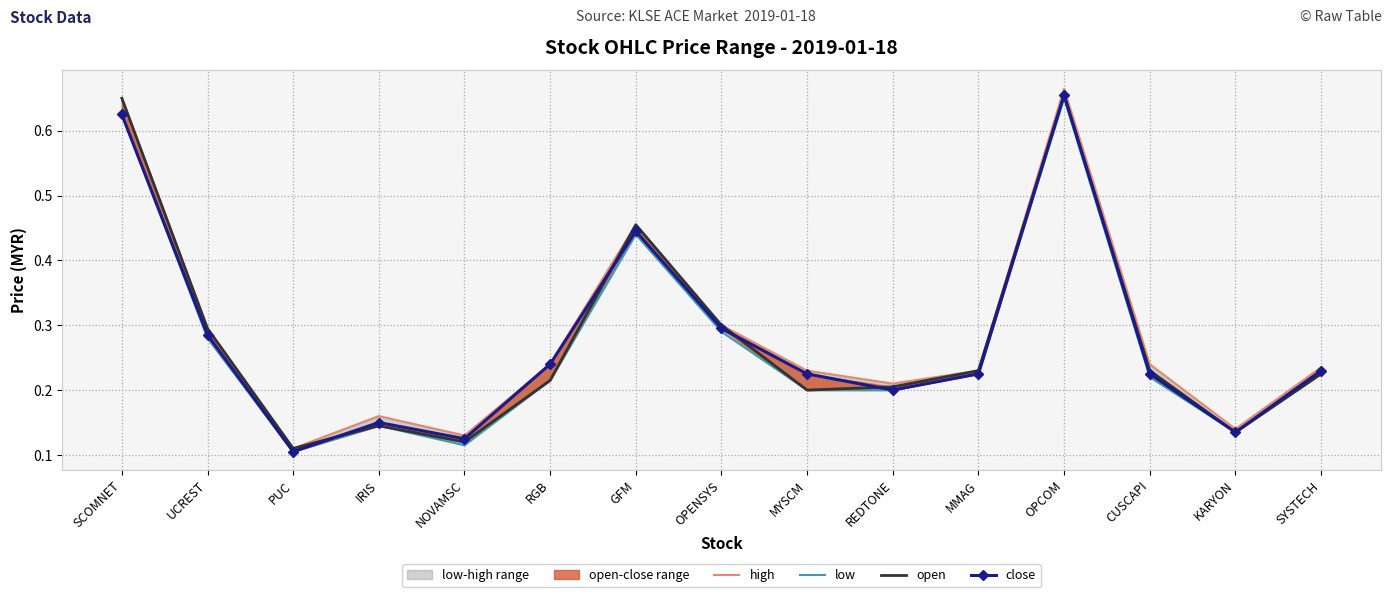

True or false: high and close intersect in this chart.

False